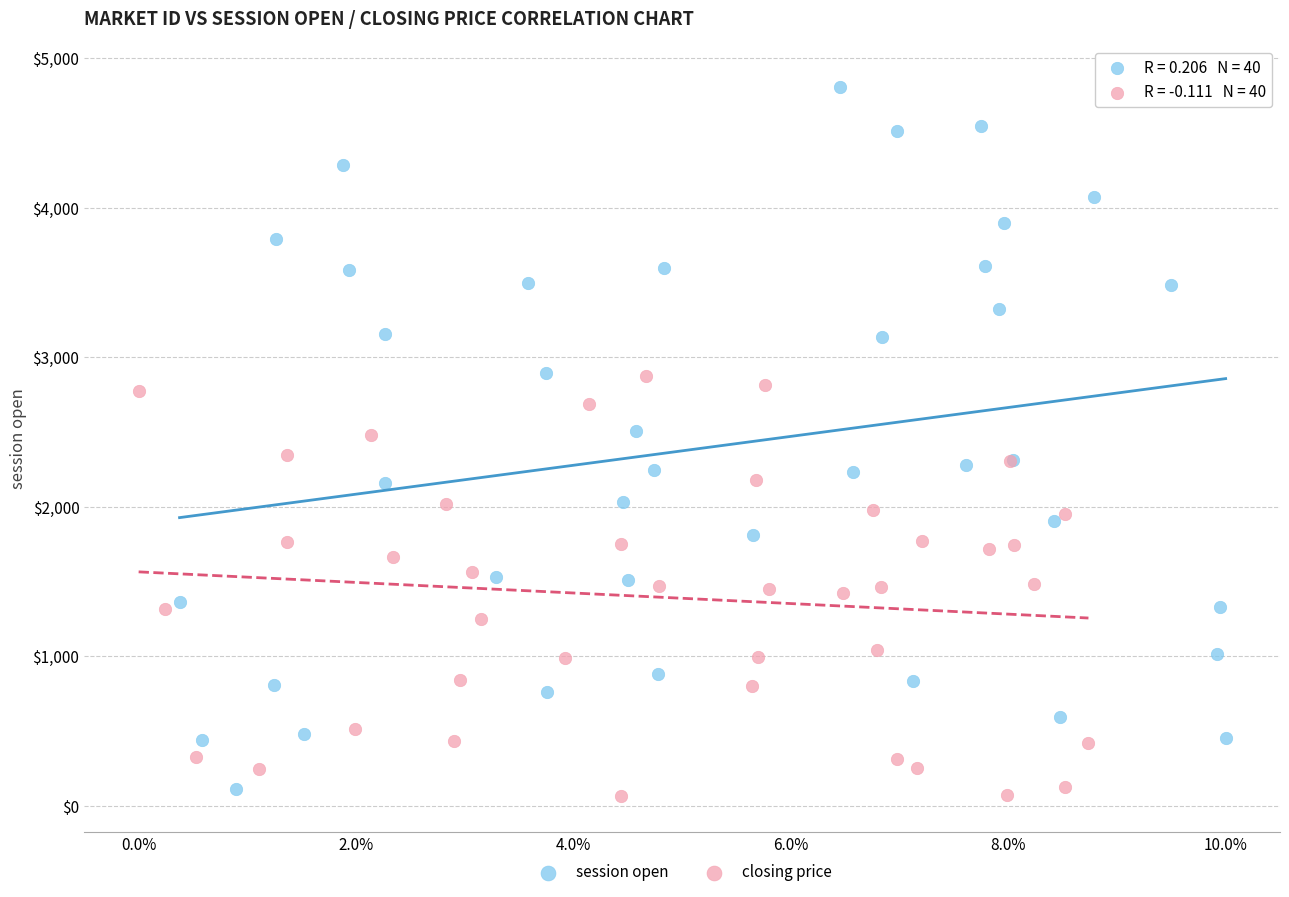

What are all the series names shown in the legend?

session open, closing price